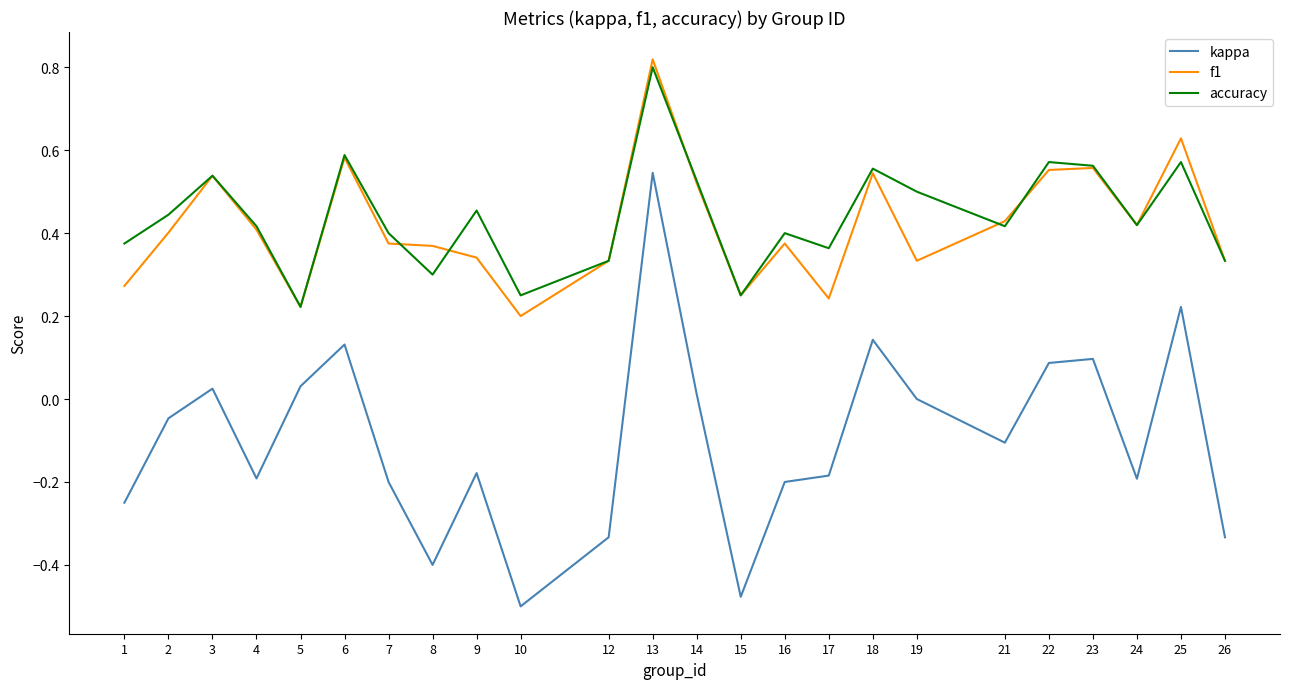

At how many categories does at least one series exceed 0?

24